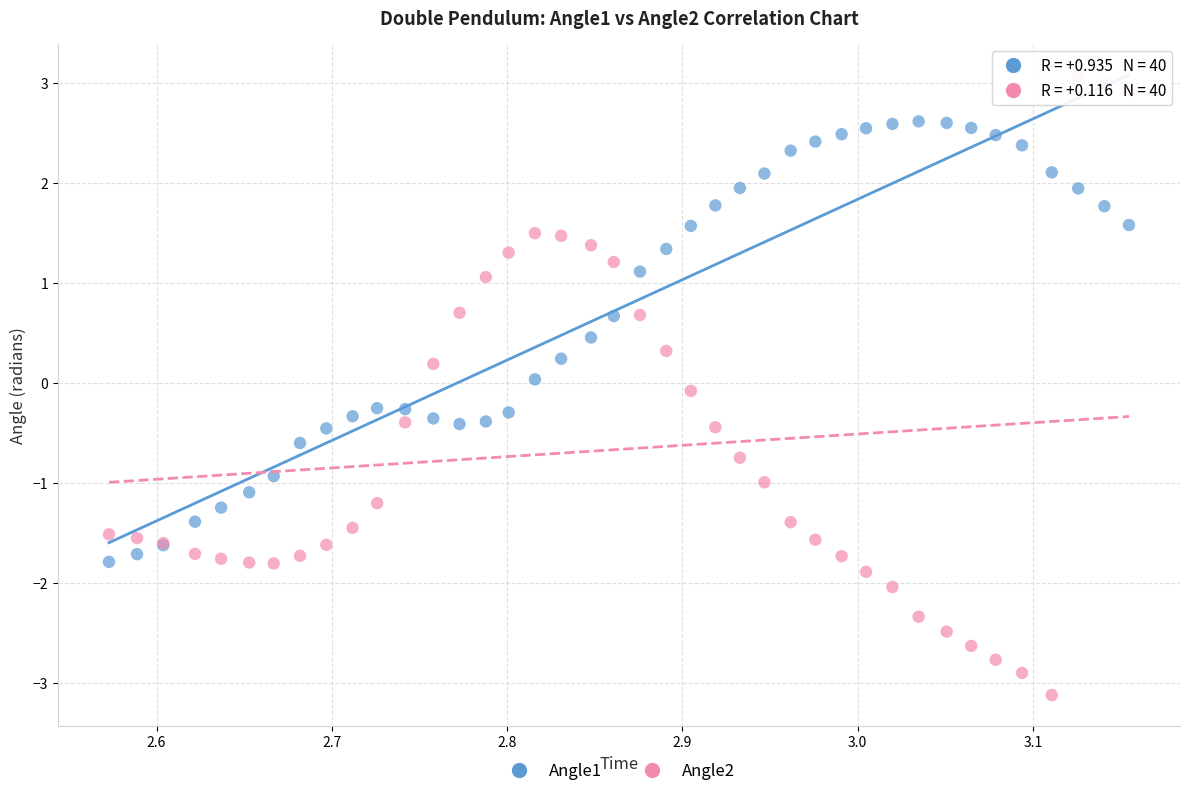

Which series reaches the maximum Y coordinate?

Angle2